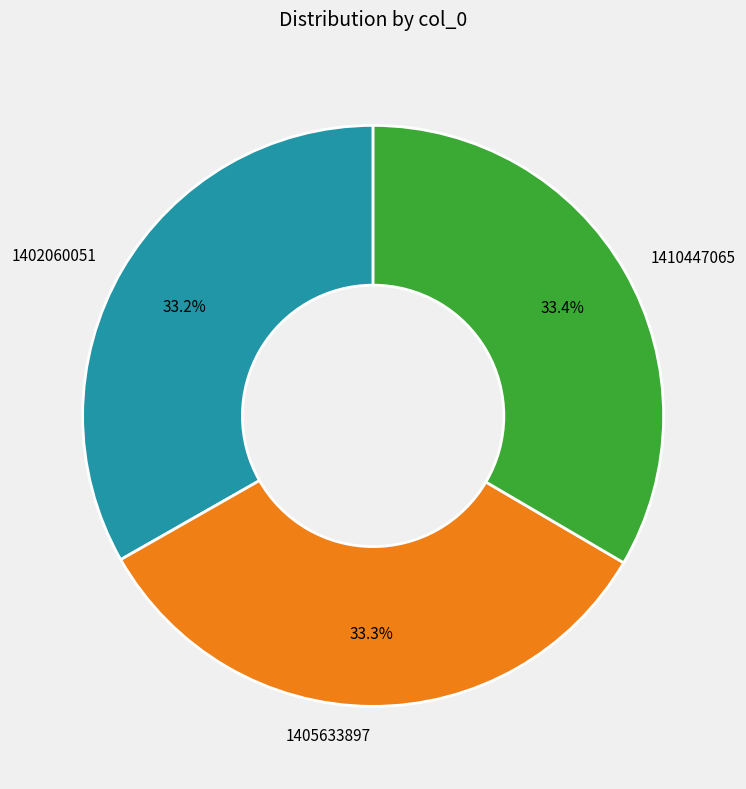

What portion of the pie excludes 1402060051?

66.8%